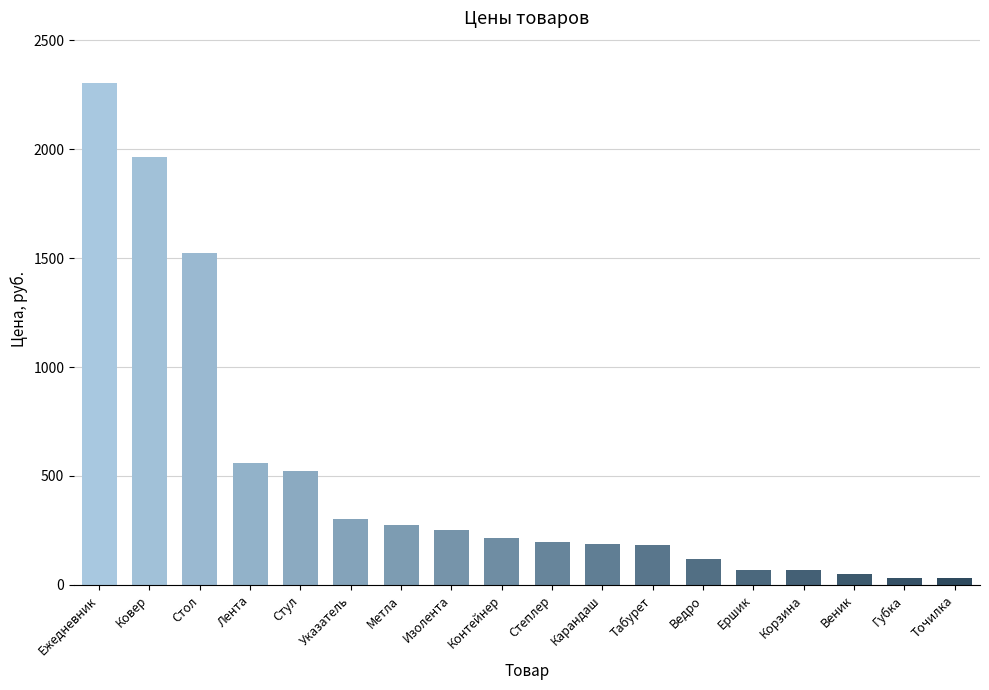

What is the change in value from Стол to Веник?

-1470